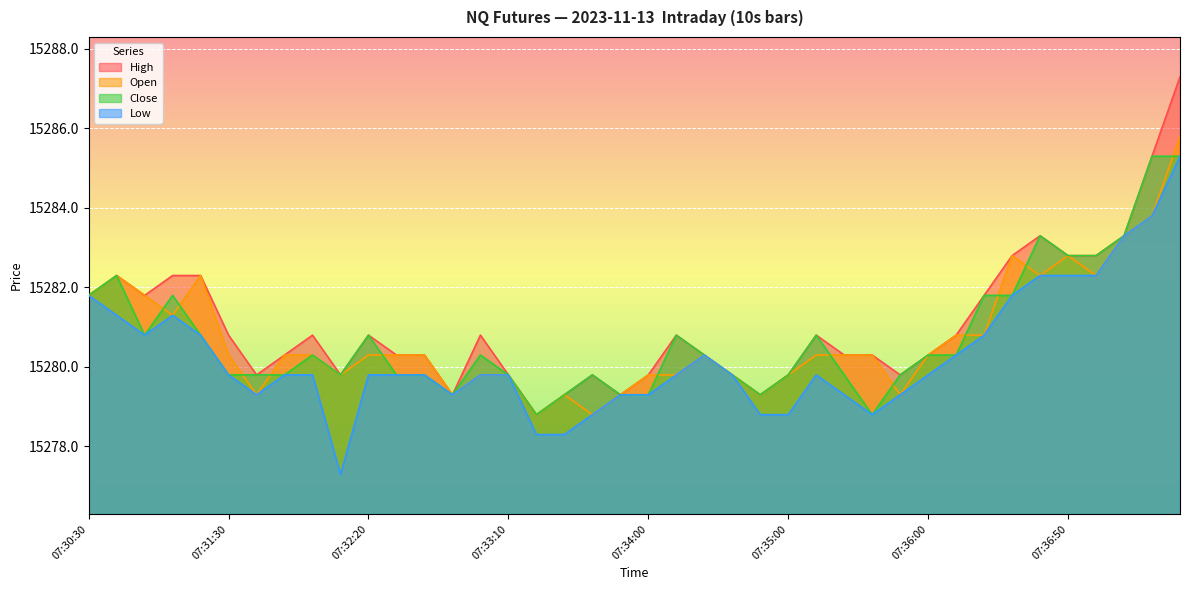

How many interior local peaks does the Close series have?

9